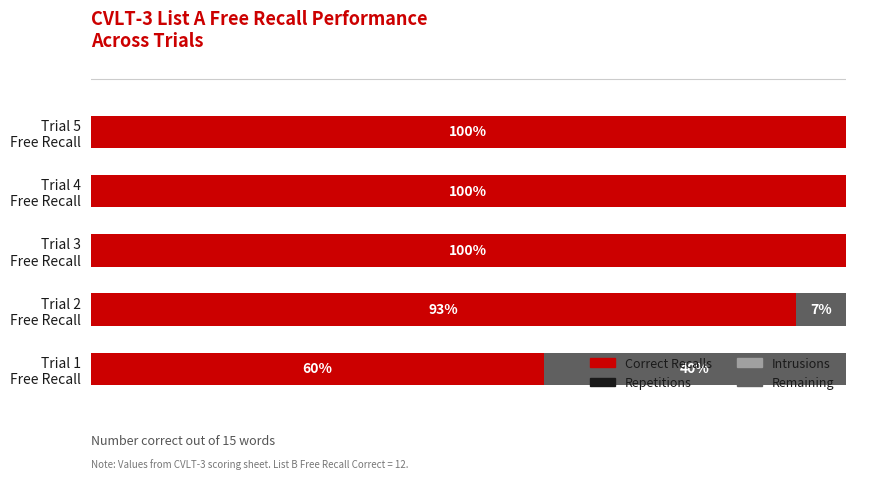

What are all the series names shown in the legend?

Correct Recalls, Repetitions, Intrusions, Remaining